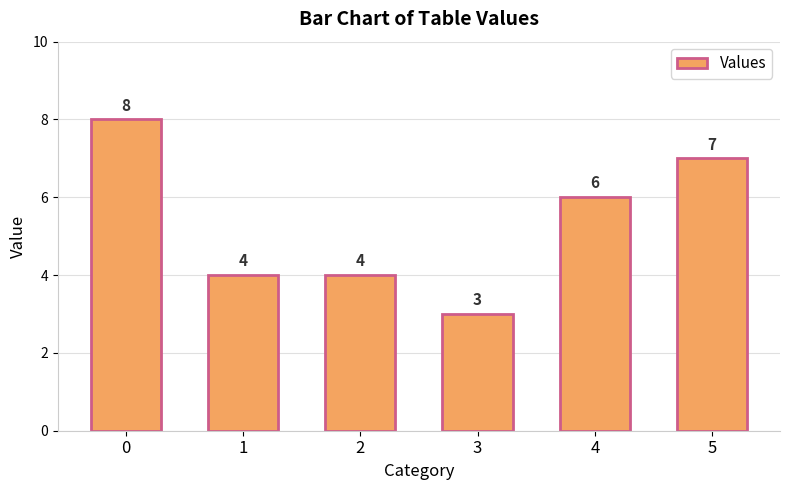

Reading left to right, extract all data points from this chart.

0=8	1=4	2=4	3=3	4=6	5=7